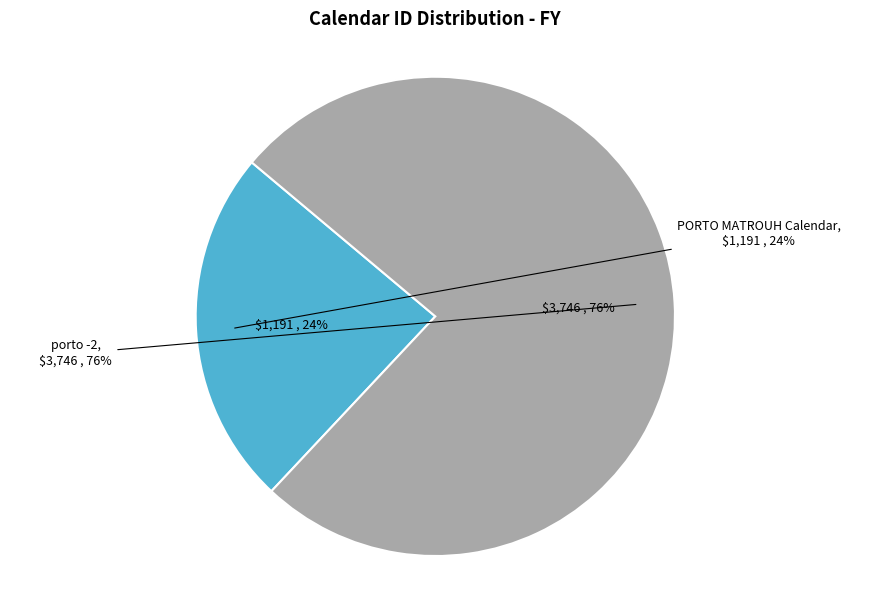

What is the change in value from PORTO MATROUH Calendar to porto -2?

+2555